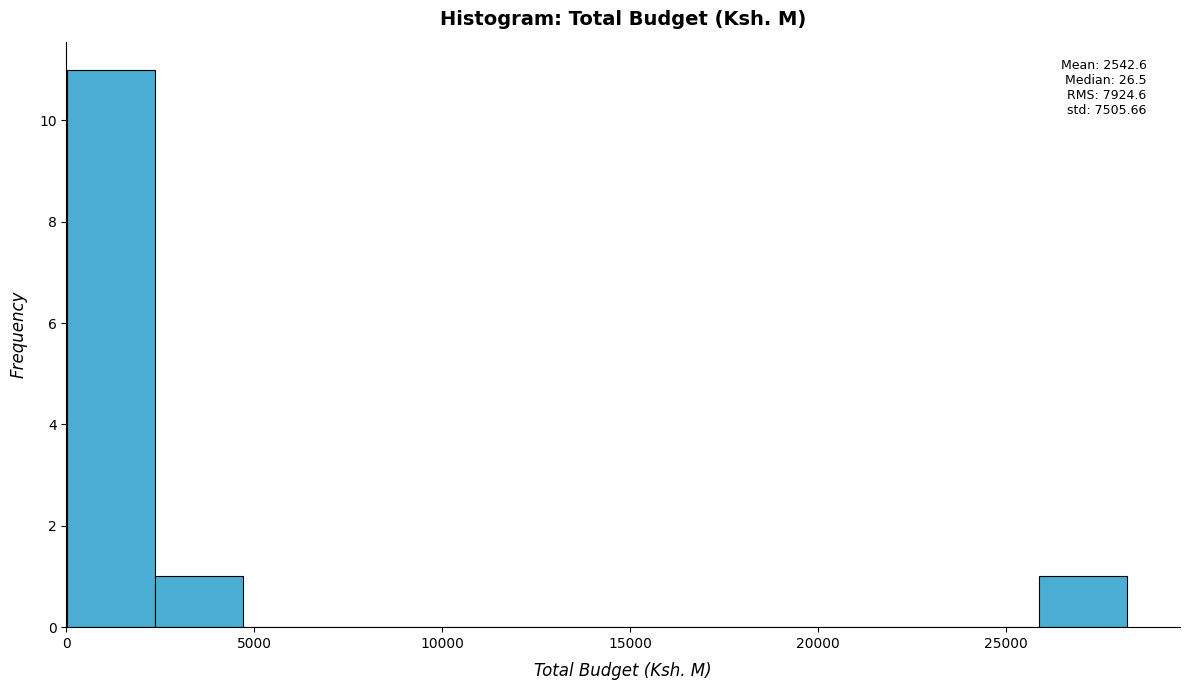

Which range on the x-axis has the tallest bar?

0 to 2500